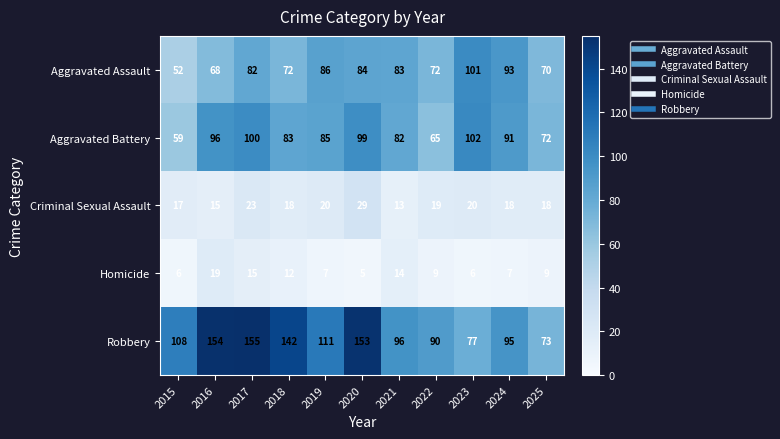

What is the greatest value displayed?

155